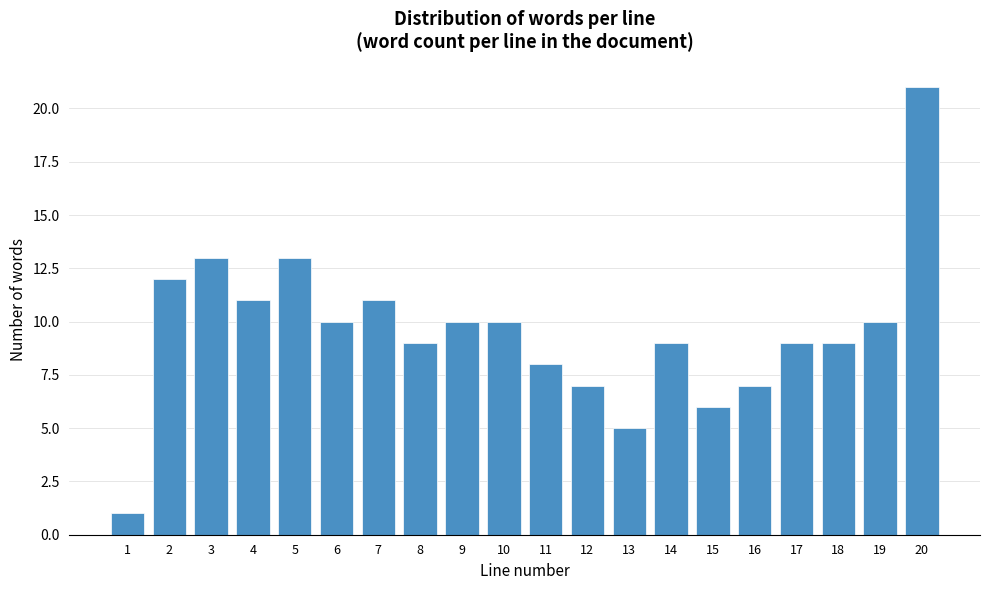

Reading right to left, extract all data points from this chart.

21	10	9	9	7	6	9	5	7	8	10	10	9	11	10	13	11	13	12	1